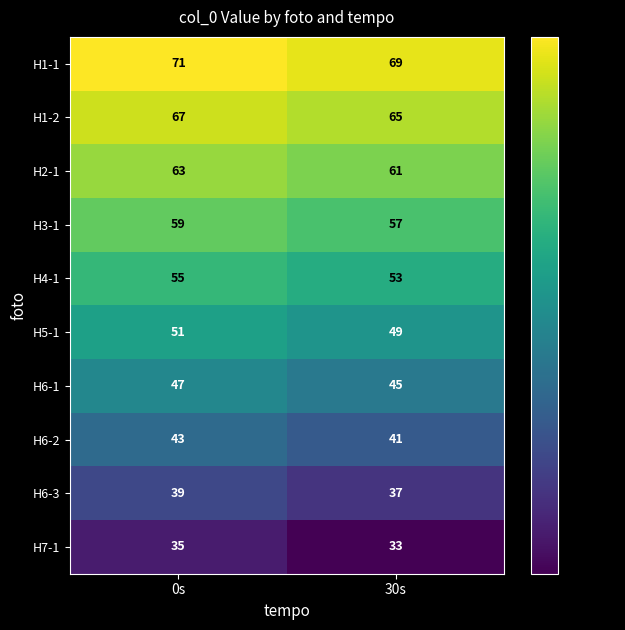

Which label corresponds to the largest value in the chart?

0s